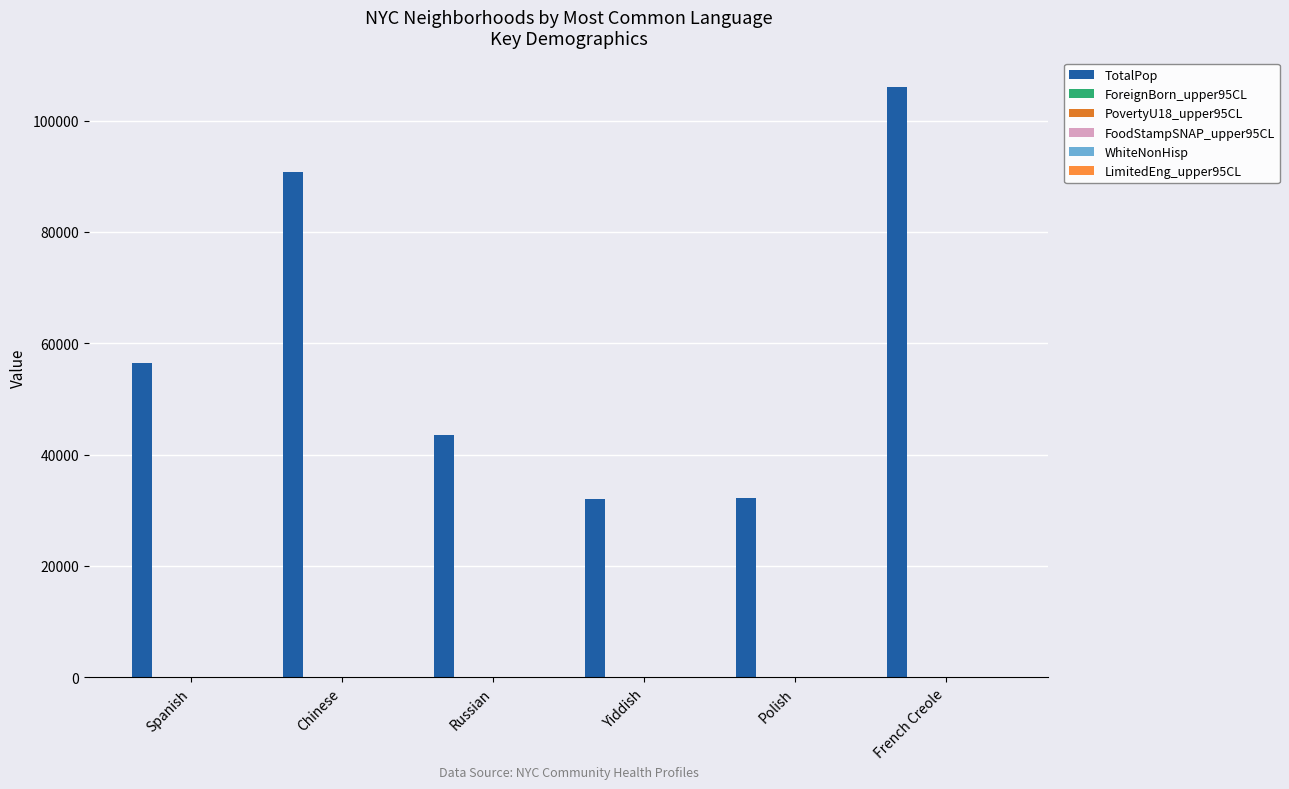

How many data points does each series have?

6